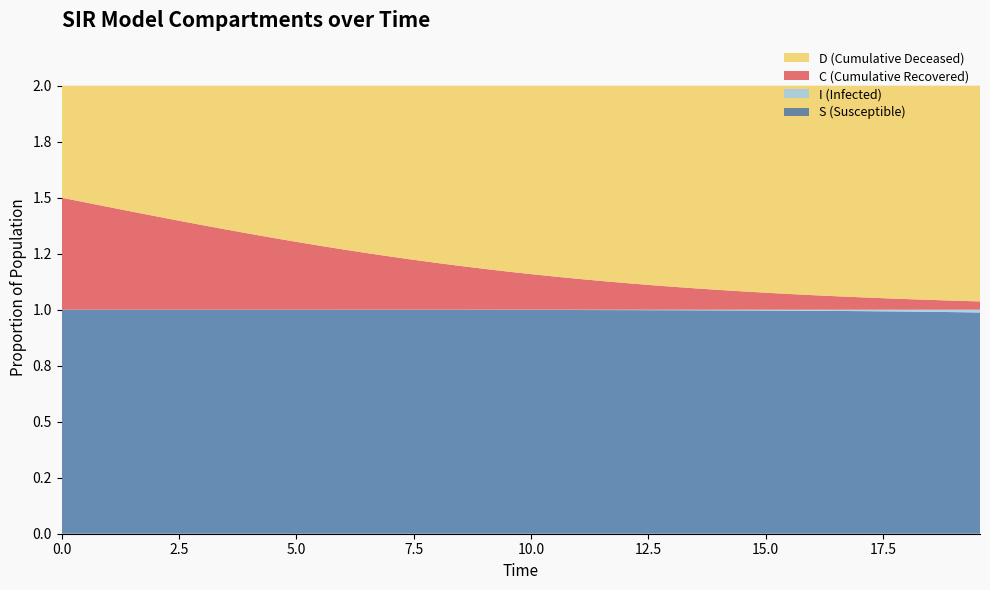

Reading right to left, what are all the values shown in this chart?

S: 1.0	1.0	1.0	1.0	1.0	1.0	1.0	1.0	1.0	1.0	1.0	1.0	1.0	1.0	1.0	1.0	1.0	1.0	1.0	1.0	1.0	1.0	1.0	1.0	1.0	1.0	1.0	1.0	1.0	1.0	1.0	1.0	1.0	1.0	1.0	1.0	1.0	1.0	1.0	1.0
I: 0.0	0.0	0.0	0.0	0.0	0.0	0.0	0.0	0.0	0.0	0.0	0.0	0.0	0.0	0.0	0.0	0.0	0.0	0.0	0.0	0.0	0.0	0.0	0.0	0.0	0.0	0.0	0.0	0.0	0.0	0.0	0.0	0.0	0.0	0.0	0.0	0.0	0.0	0.0	0.0
C: 0.0	0.0	0.0	0.0	0.1	0.1	0.1	0.1	0.1	0.1	0.1	0.1	0.1	0.1	0.1	0.1	0.1	0.1	0.1	0.2	0.2	0.2	0.2	0.2	0.2	0.2	0.3	0.3	0.3	0.3	0.3	0.3	0.4	0.4	0.4	0.4	0.4	0.5	0.5	0.5
D: 1.0	1.0	1.0	1.0	0.9	0.9	0.9	0.9	0.9	0.9	0.9	0.9	0.9	0.9	0.9	0.9	0.9	0.9	0.9	0.8	0.8	0.8	0.8	0.8	0.8	0.8	0.7	0.7	0.7	0.7	0.7	0.7	0.6	0.6	0.6	0.6	0.6	0.5	0.5	0.5